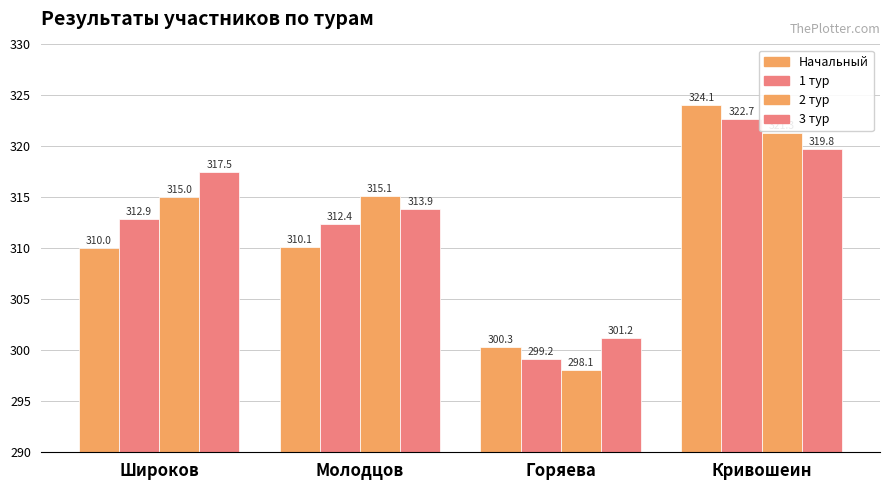

How many bars are there in total?

16